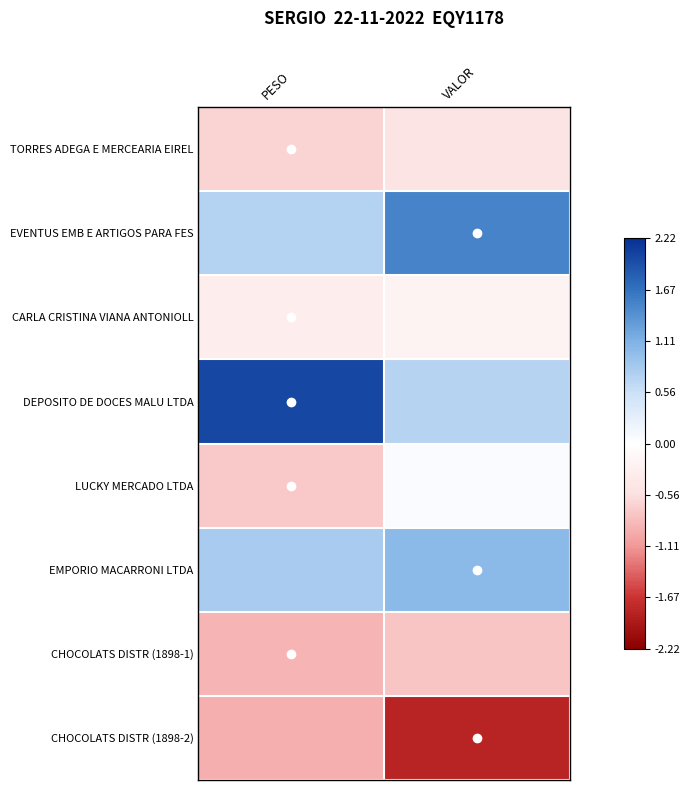

What is the spread (max minus min) of values at VALOR?

3.3